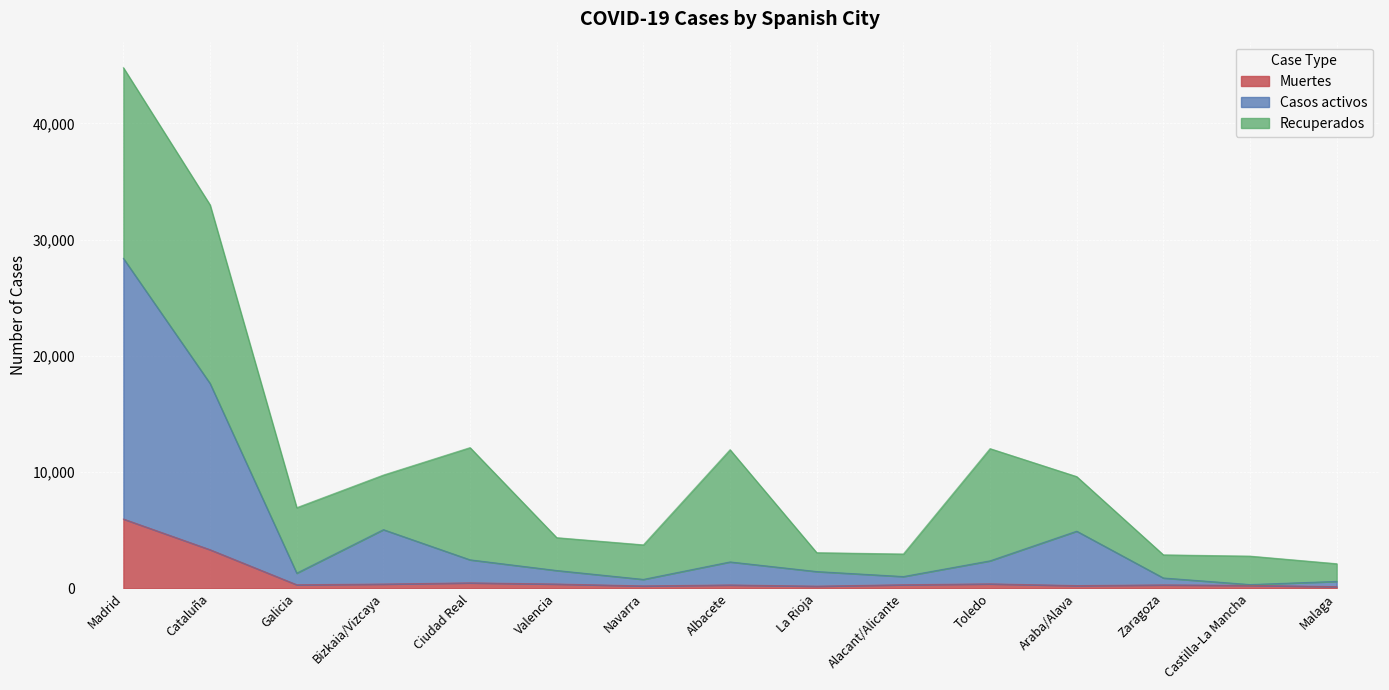

How many values in the Muertes series exceed 318?

6